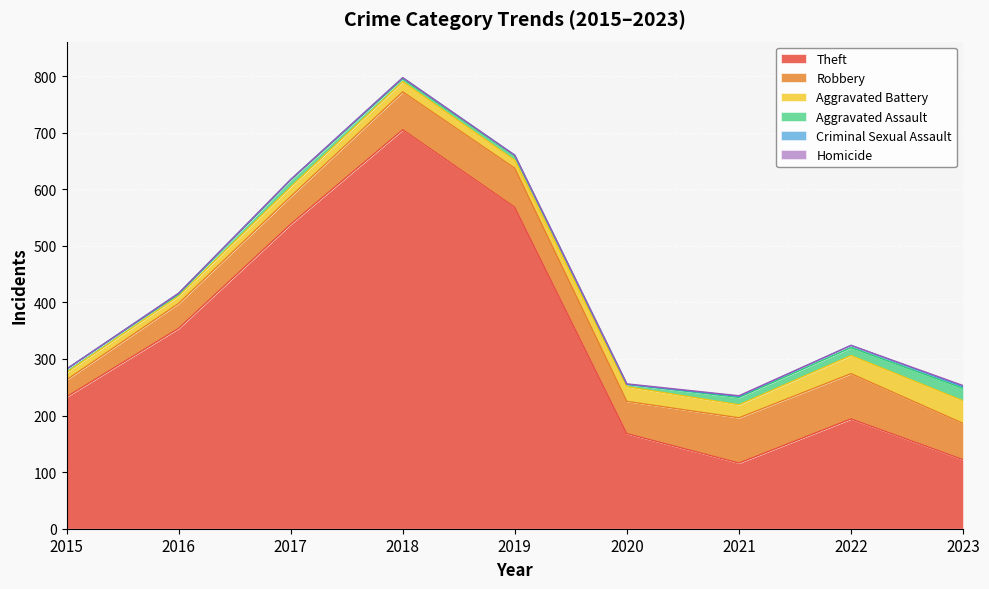

True or false: Theft and Homicide intersect in this chart.

False